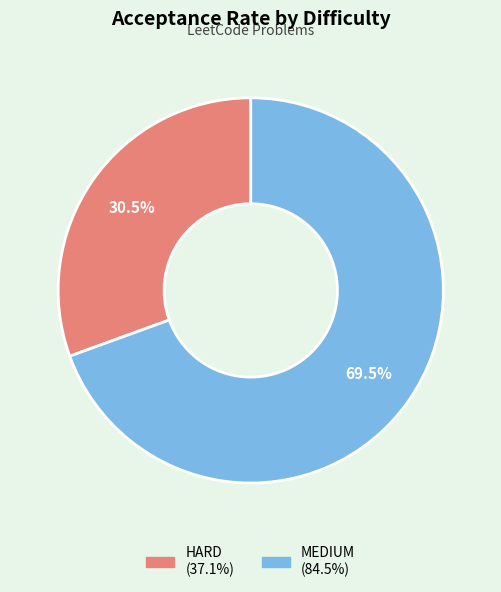

Rank the categories by value from lowest to highest.

HARD, MEDIUM